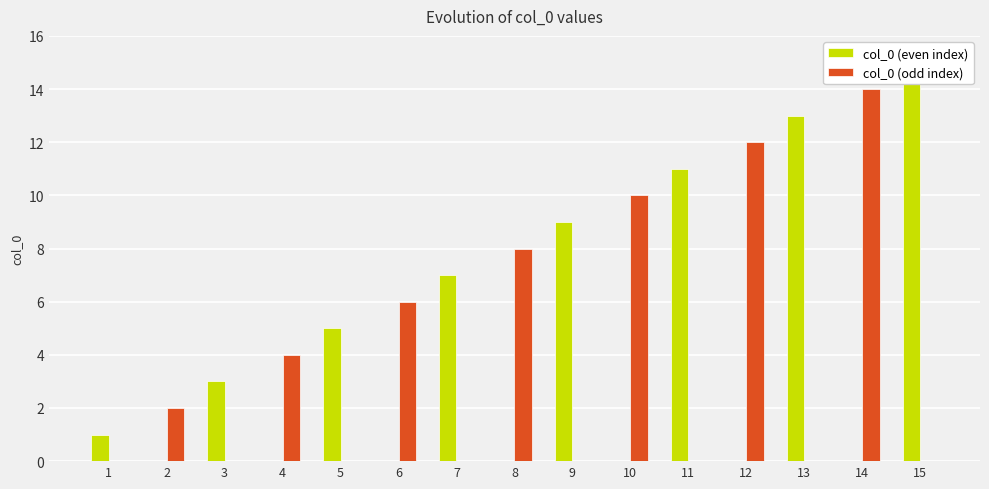

What is the total value across all series at 5?

5